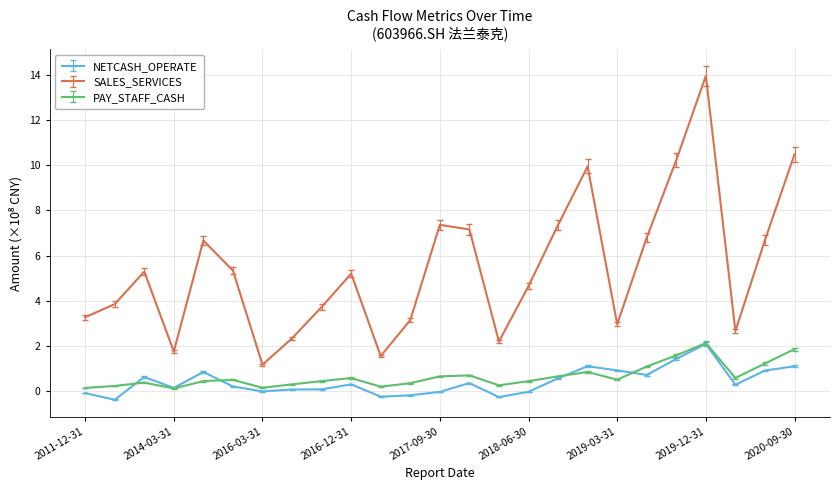

What is the maximum value shown in the chart?

13.9